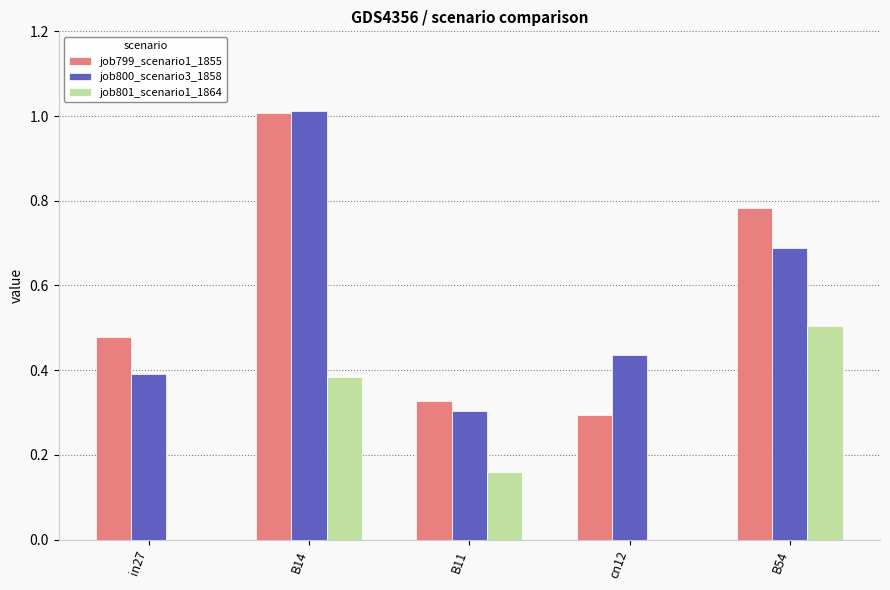

What is the sum of all job800_scenario3_1858 values?

2.8